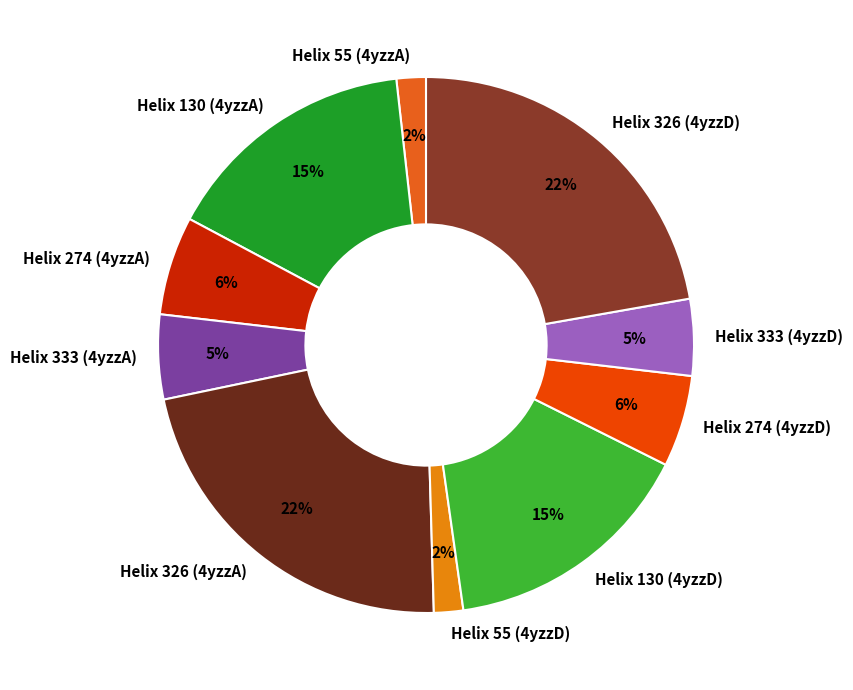

Between Helix 333 (4yzzA) and Helix 130 (4yzzA), which is larger?

Helix 130 (4yzzA)